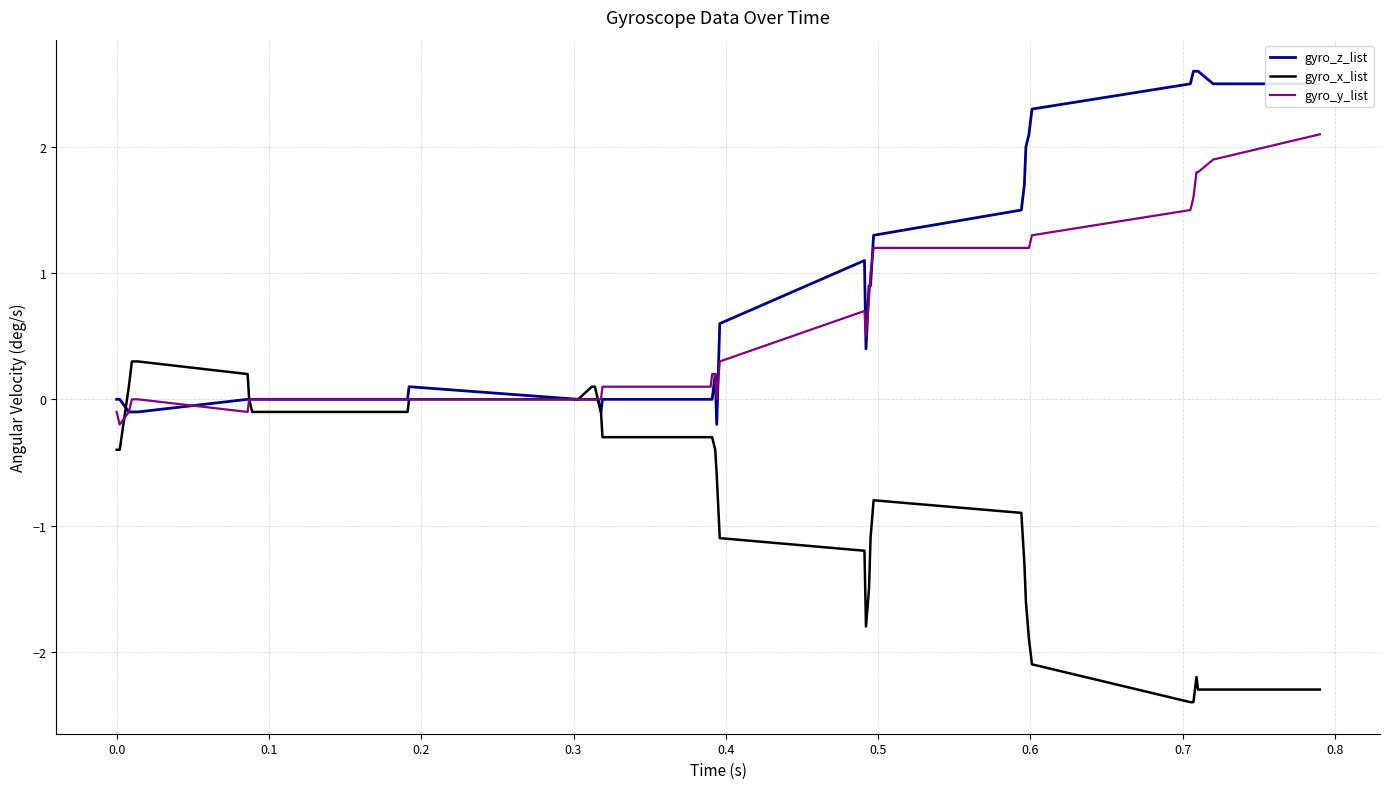

What is the minimum value shown in the chart?

-2.4